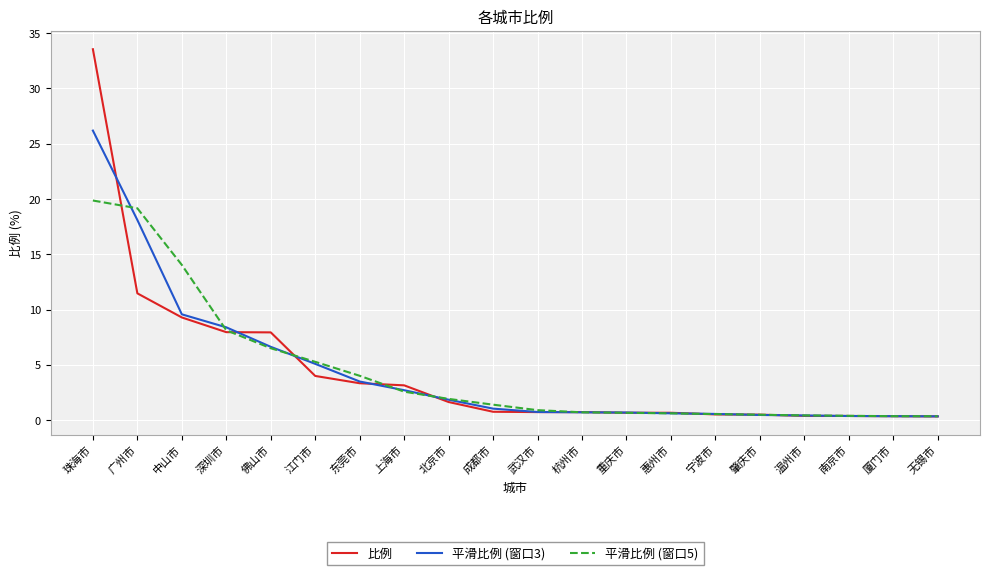

Rank the series by their maximum value, from lowest to highest.

平滑比例 (窗口5), 平滑比例 (窗口3), 比例